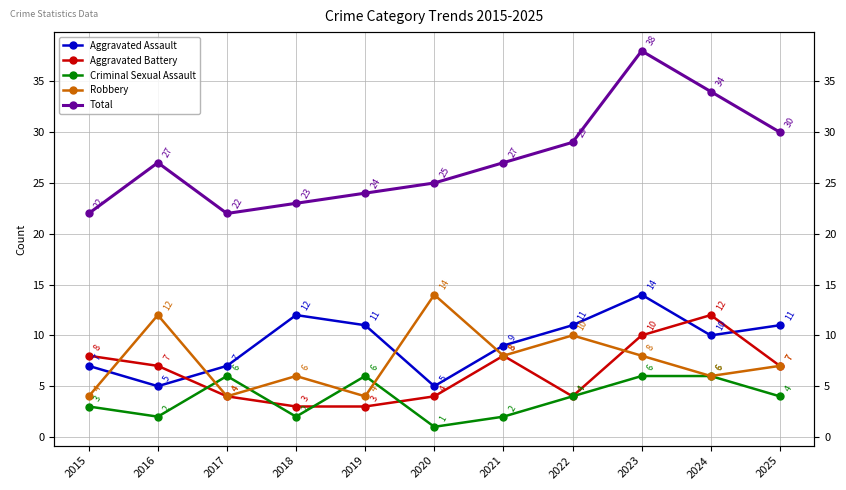

At which category is the sum across all series the highest?

2023